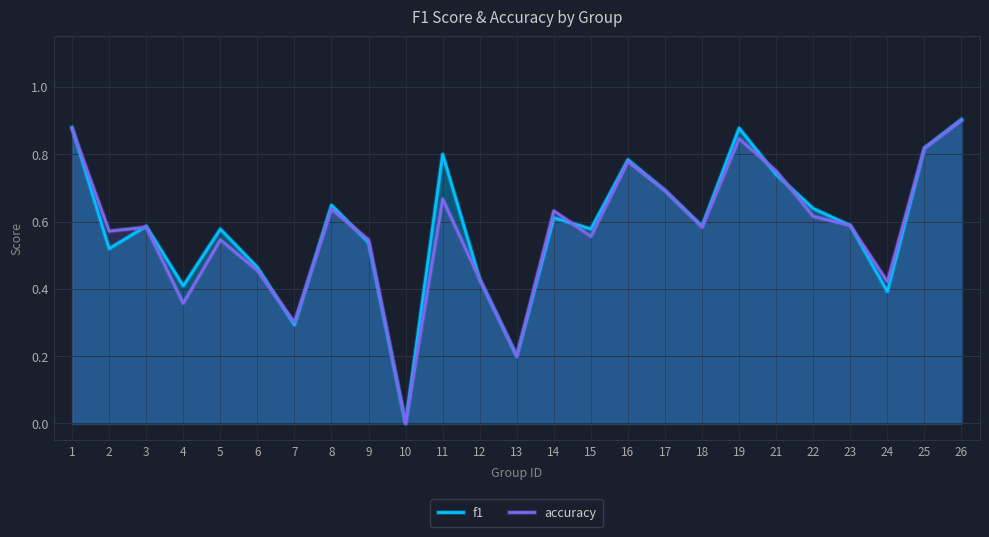

Which series has the largest range (max minus min)?

f1